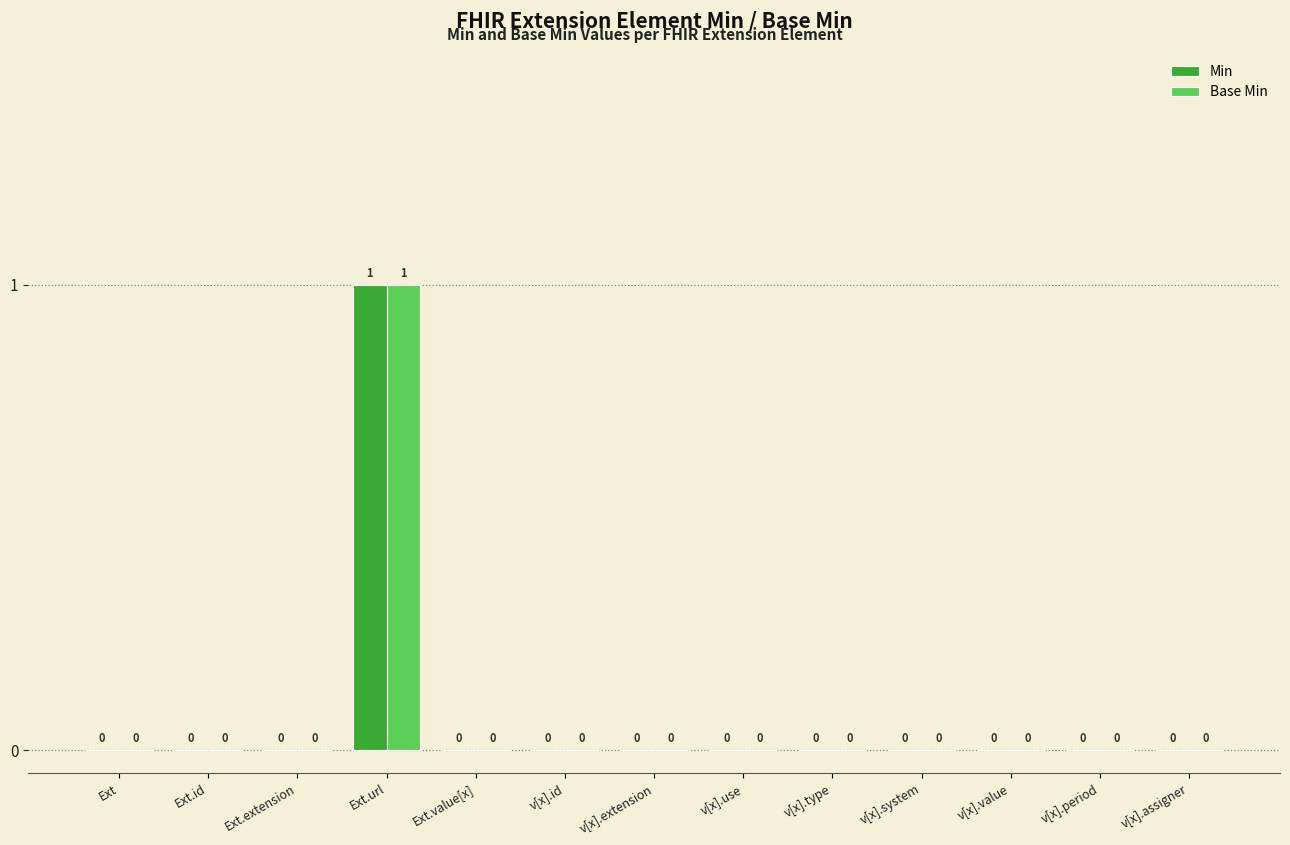

Reading left to right, list all the values displayed in this chart.

Min: 0	0	0	1	0	0	0	0	0	0	0	0	0
Base Min: 0	0	0	1	0	0	0	0	0	0	0	0	0